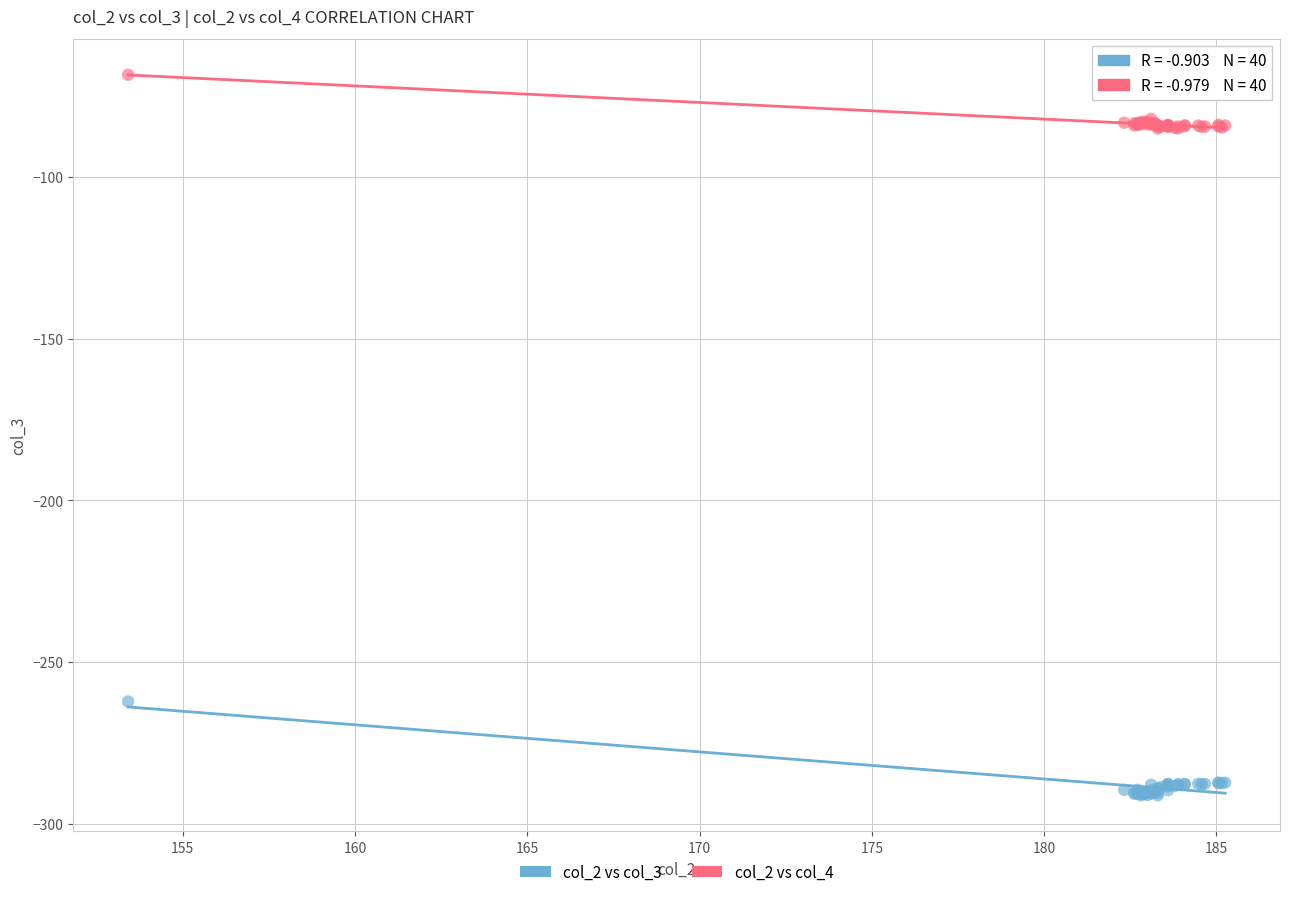

Which series contains the lowest Y value?

col_2 vs col_3